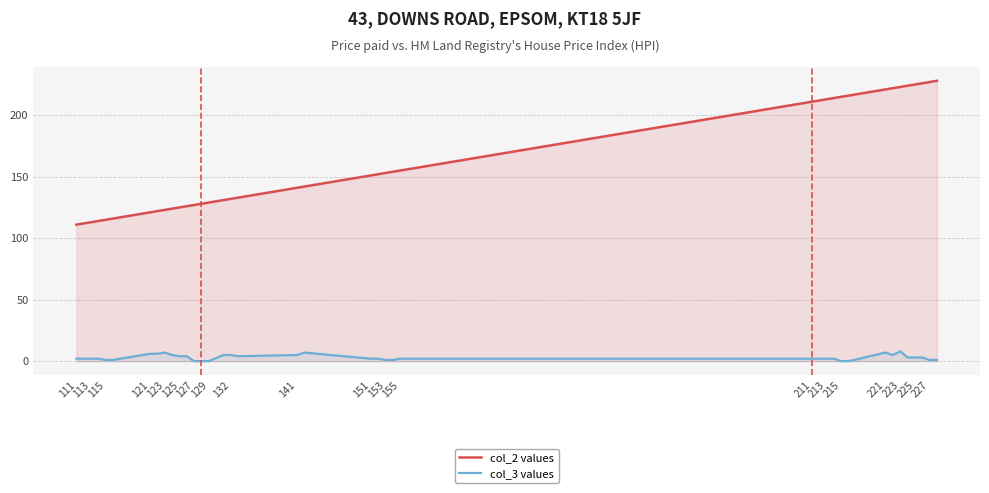

The value of col_2 values at 129 is 129. True or false?

True